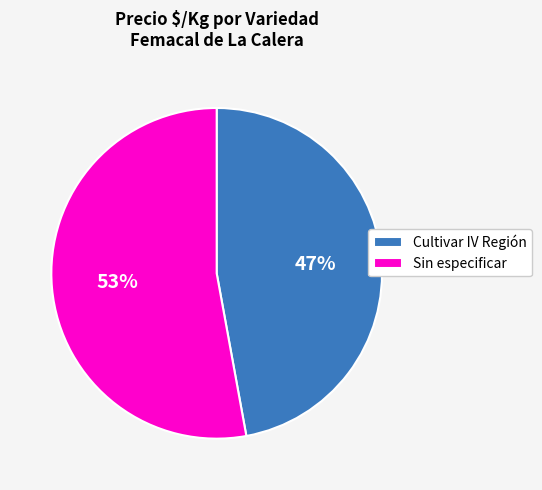

Rank the categories by value from highest to lowest.

Sin especificar, Cultivar IV Región